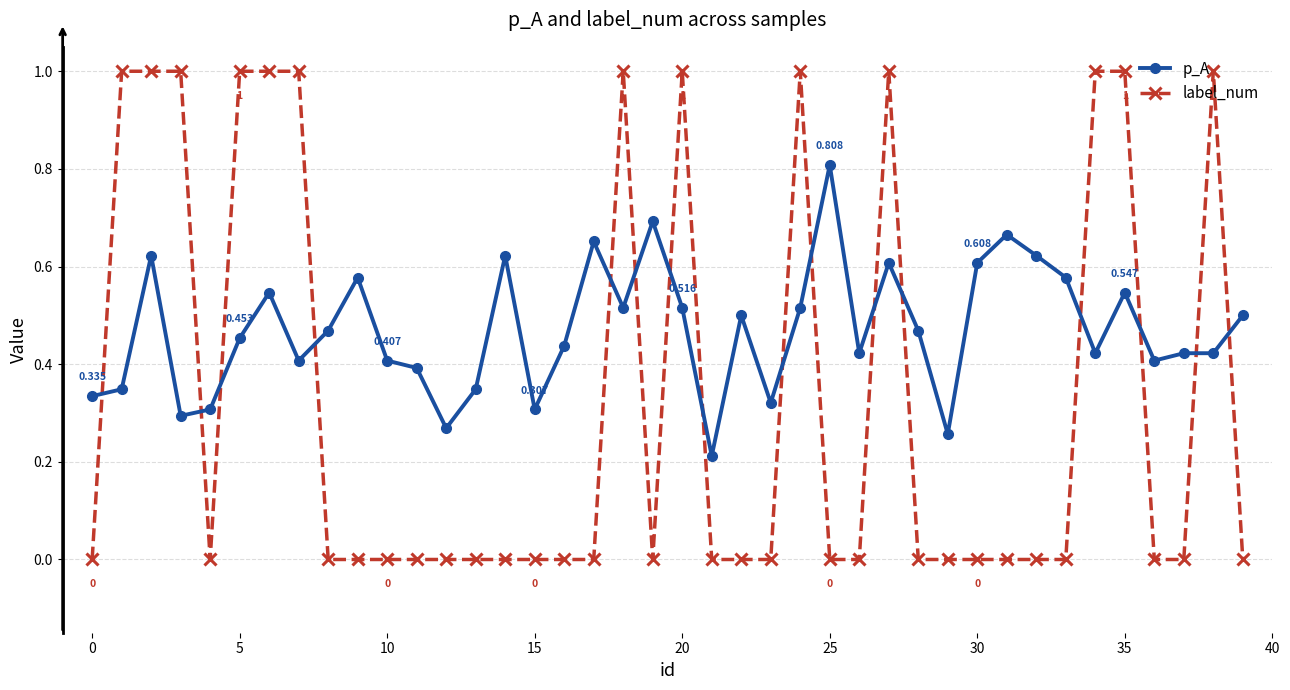

Rank the series by their maximum value, from highest to lowest.

label_num, p_A